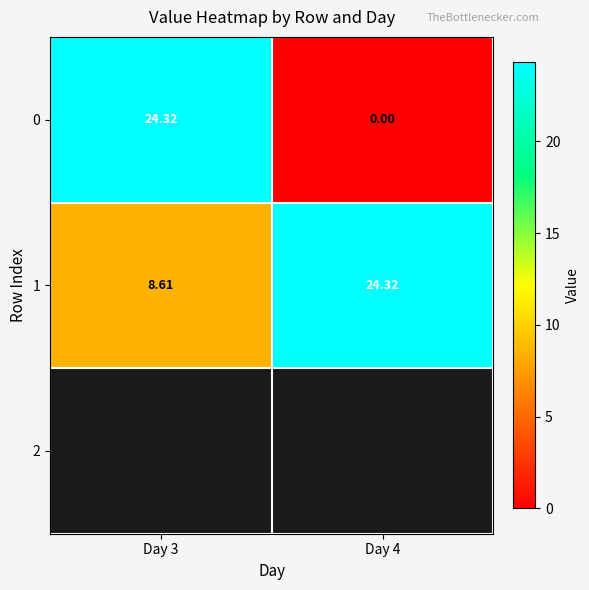

Is the value of 1 at Day 3 greater than the value of 0 at Day 4?

Yes